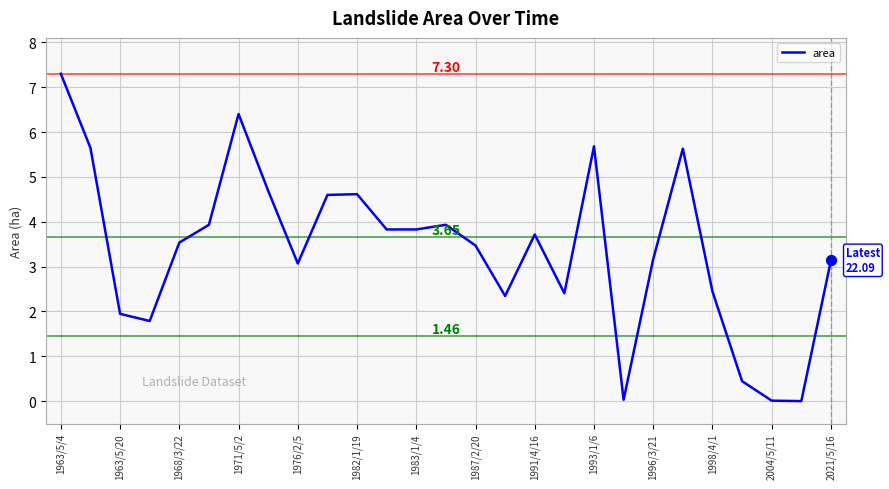

What is the difference between the maximum and minimum values?

7.3